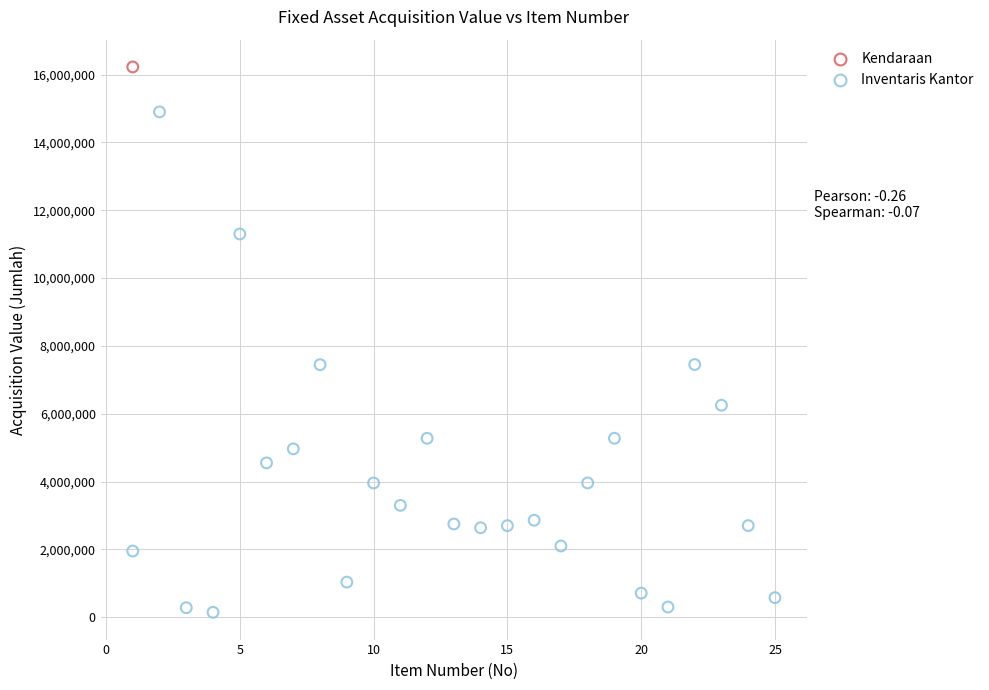

What are all the series names shown in the legend?

Kendaraan, Inventaris Kantor